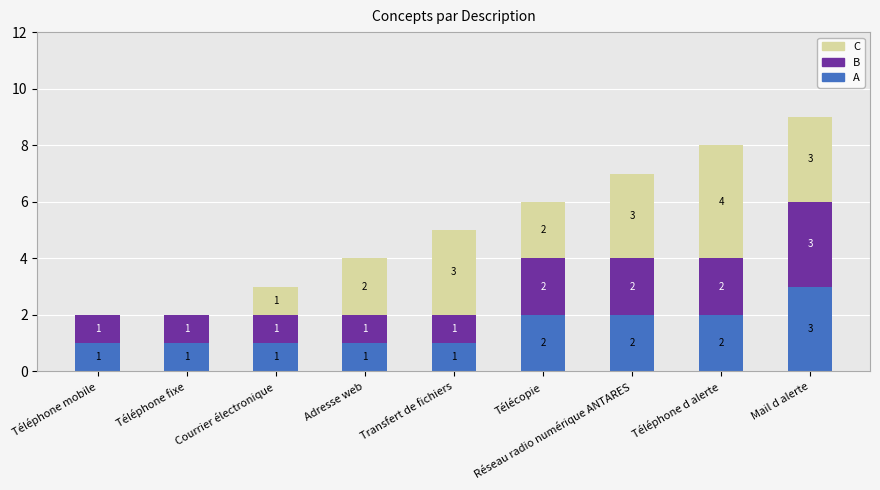

Are the bars horizontal?

No